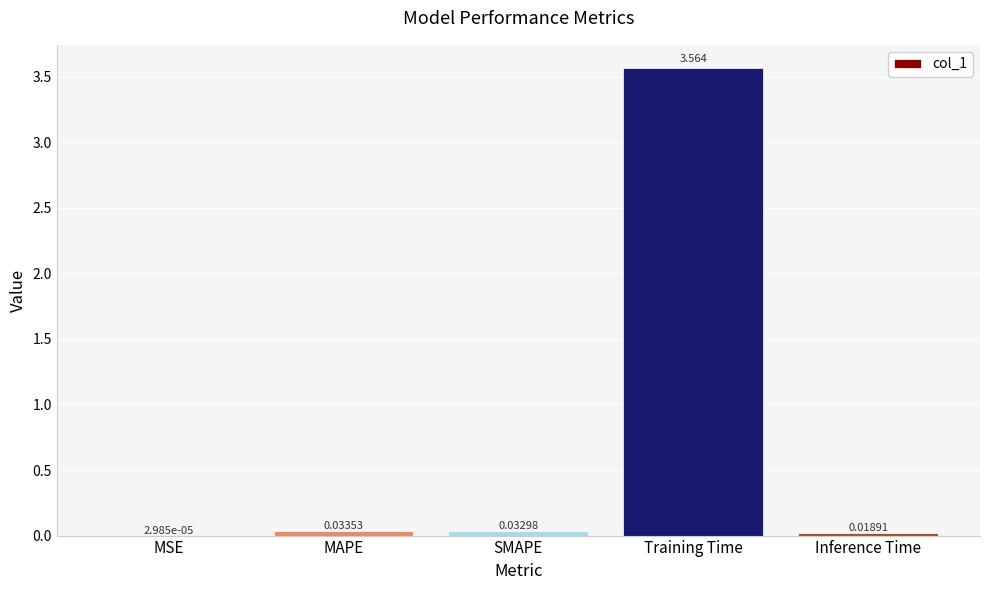

Between MSE and Training Time, which is larger?

Training Time